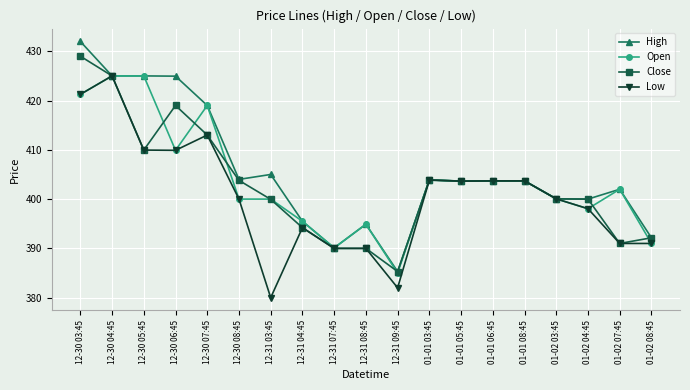

At which category does Low reach its first local peak?

12-30 04:45